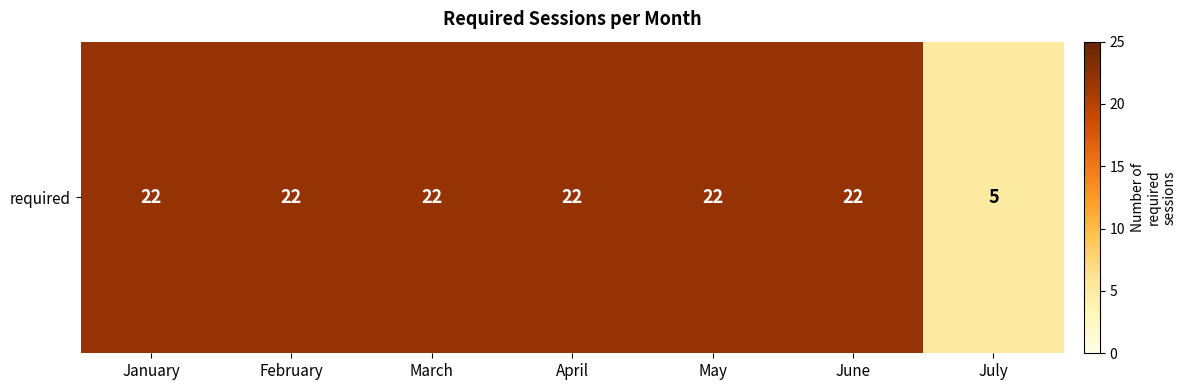

Rank the categories by value from highest to lowest.

January, February, March, April, May, June, July